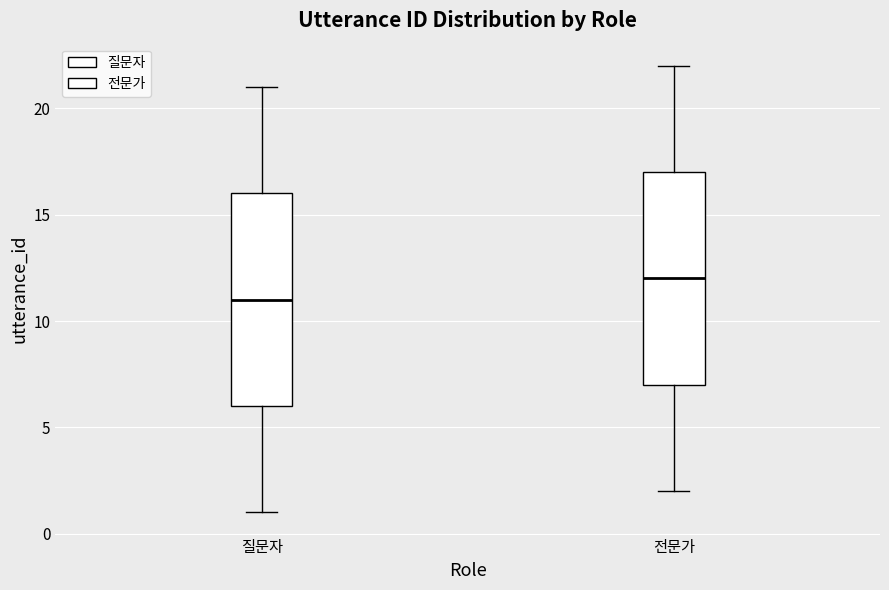

Where is the lower edge of the box for 전문가 on the y-axis? The values are not printed on the chart, so give them approximately, as read against the axis.

7